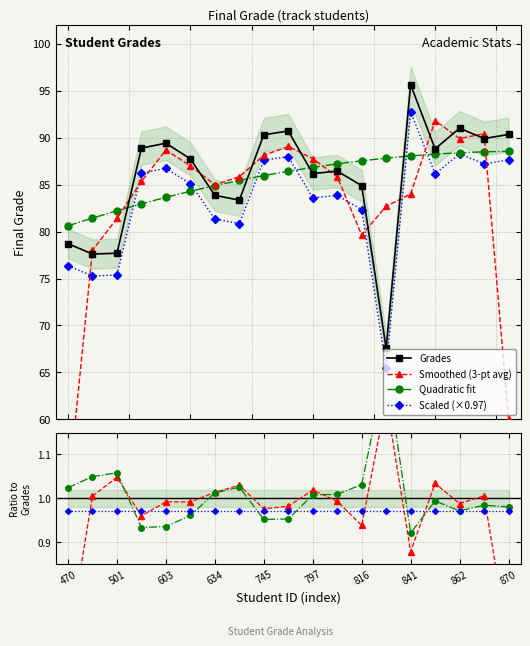

The value at 841 is 137.4. True or false?

False